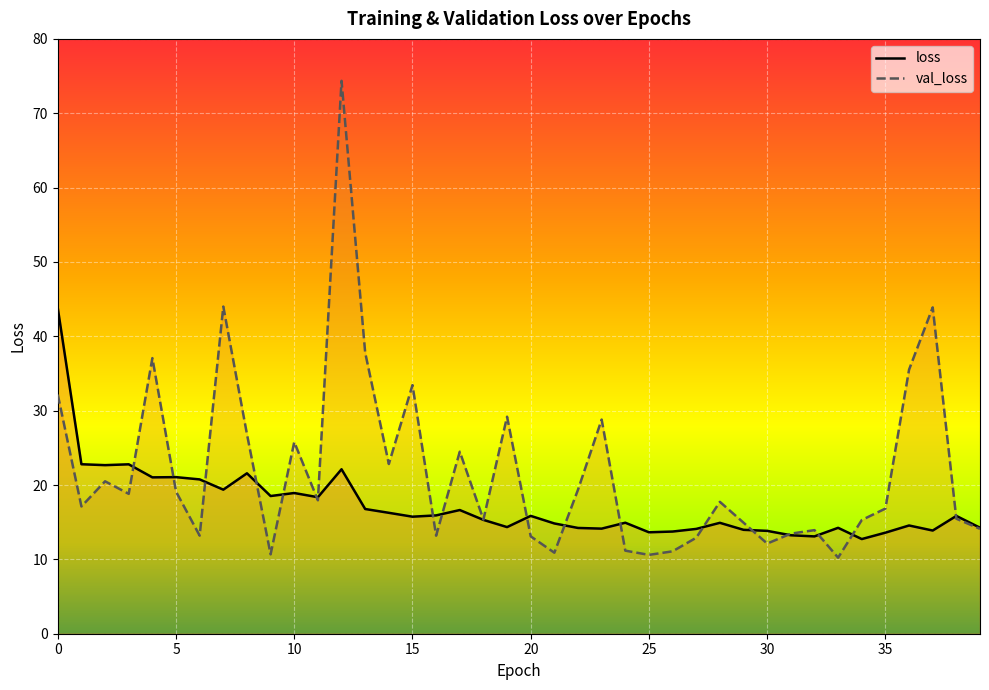

What is the difference between the loss values at 22 and 11?

4.1